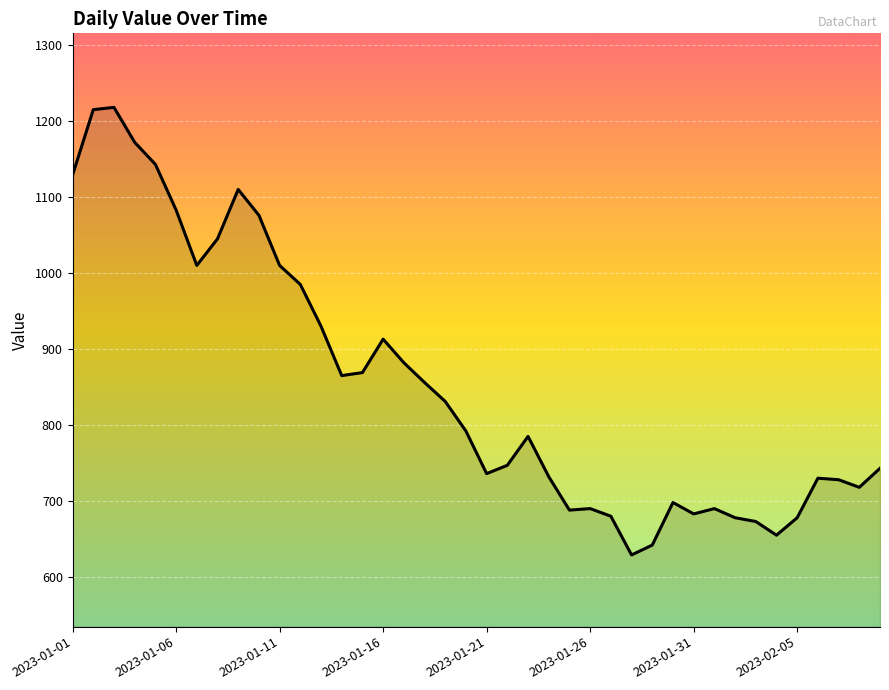

What is the smallest value displayed?

629